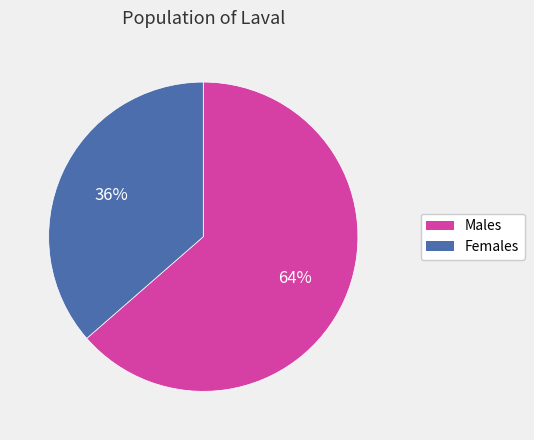

To the nearest percent, what is the combined percentage of Males and Females?

100%